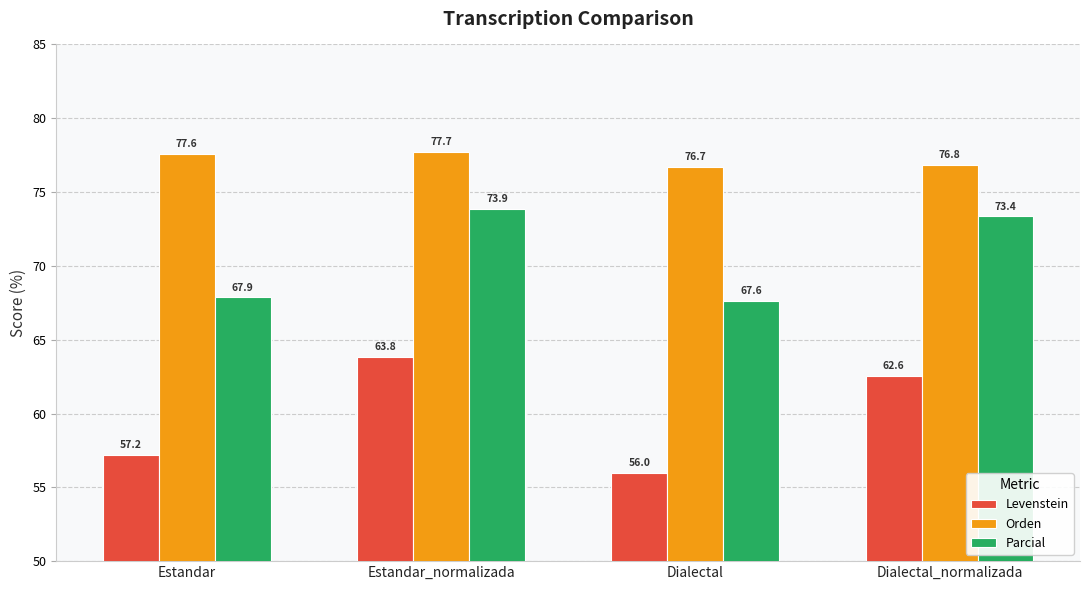

What is the sum of all Levenstein values?

239.6